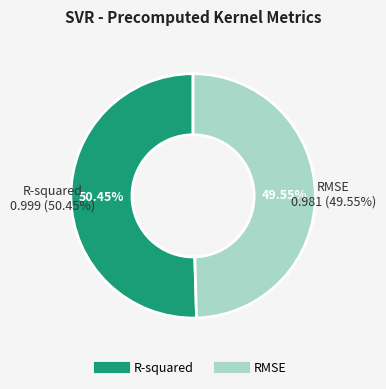

To the nearest percent, what percentage of the pie is R-squared?

50%